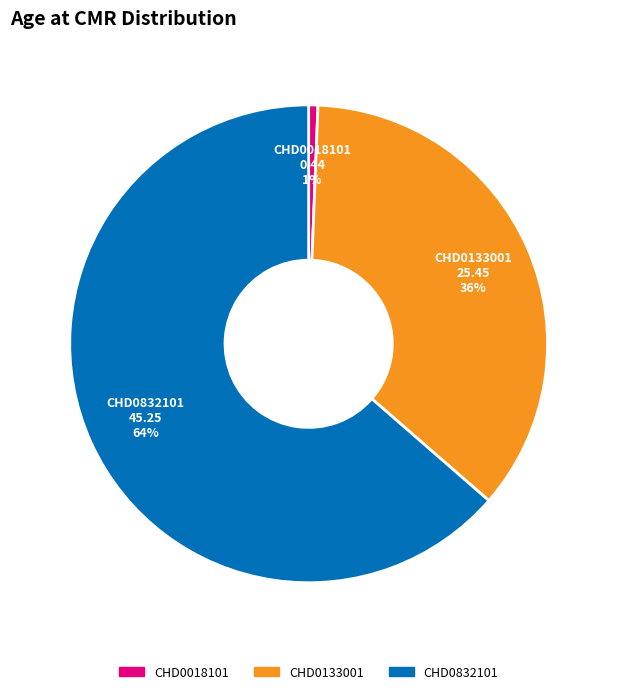

What percentage is the CHD0018101 slice, to the nearest percent?

1%